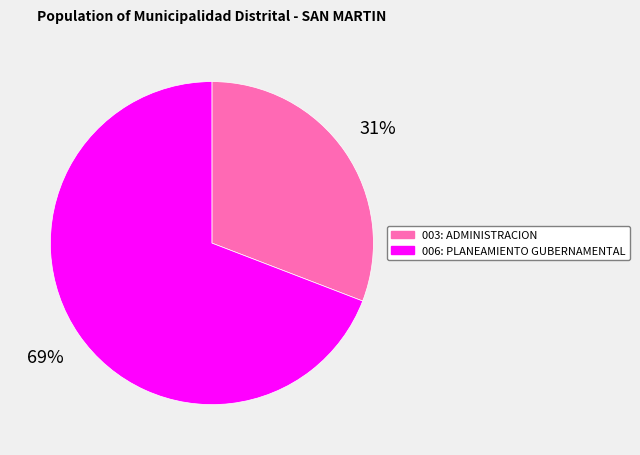

Which has a higher value, 003: ADMINISTRACION or 006: PLANEAMIENTO GUBERNAMENTAL?

006: PLANEAMIENTO GUBERNAMENTAL